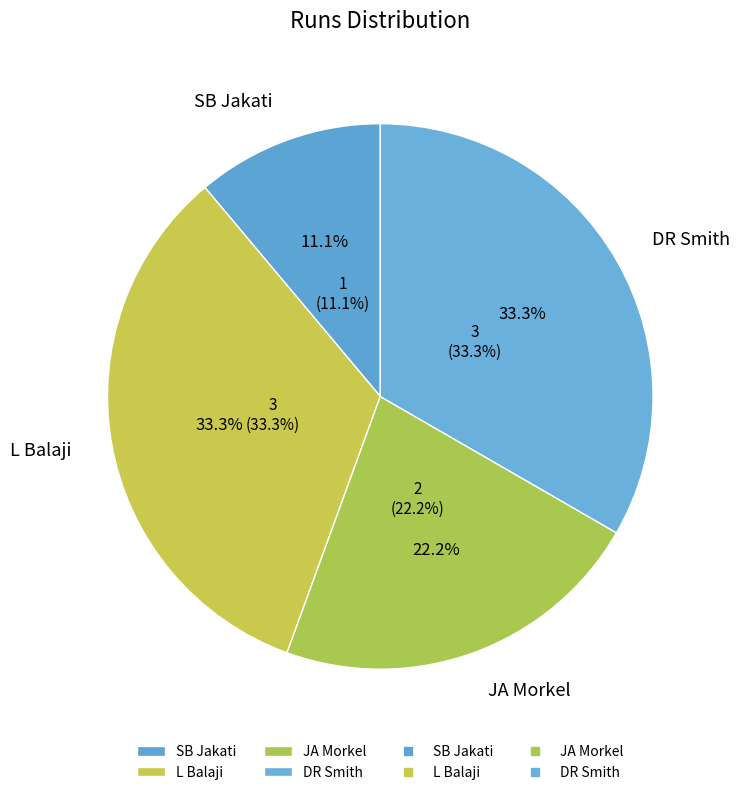

Count the number of slices in the pie.

5